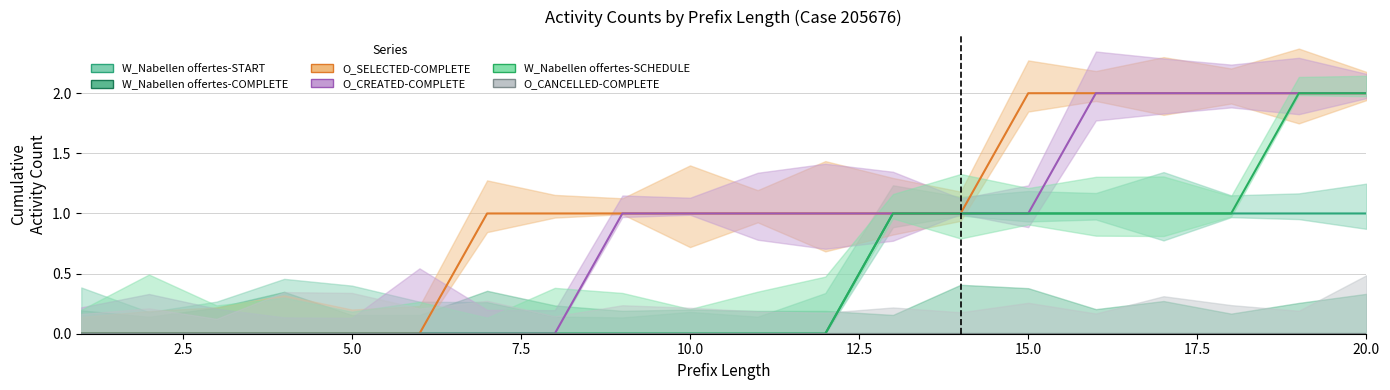

True or false: W_Nabellen offertes-SCHEDULE and O_CREATED-COMPLETE cross at least once.

False